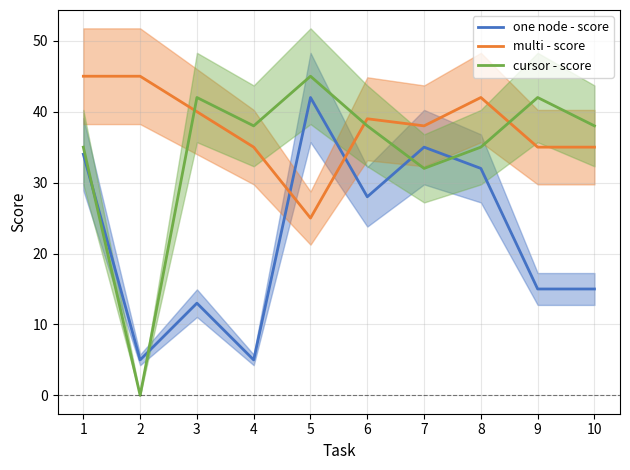

List the series in order of their overall mean, lowest first.

one node - score, cursor - score, multi - score